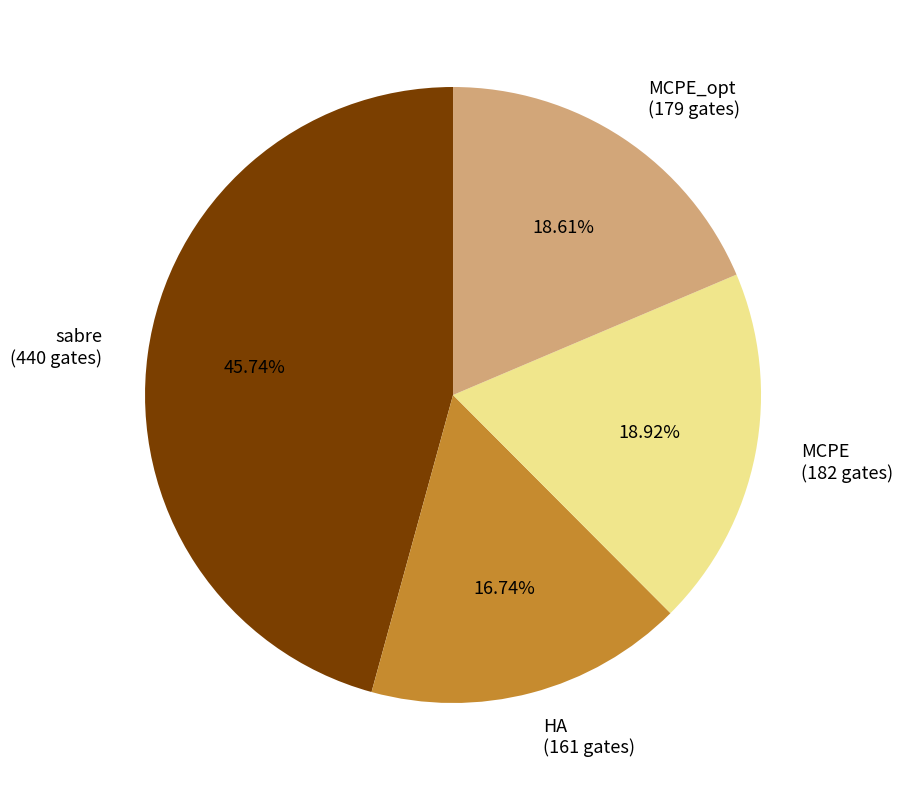

Do HA (161 gates) and sabre (440 gates) together represent more than half of the pie?

Yes